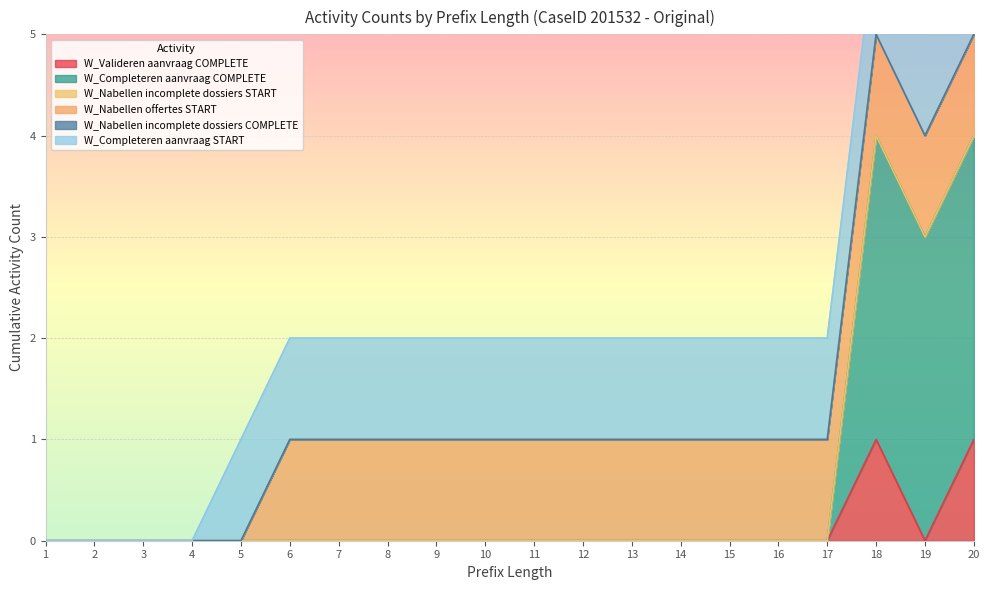

How many data points does each series have?

20